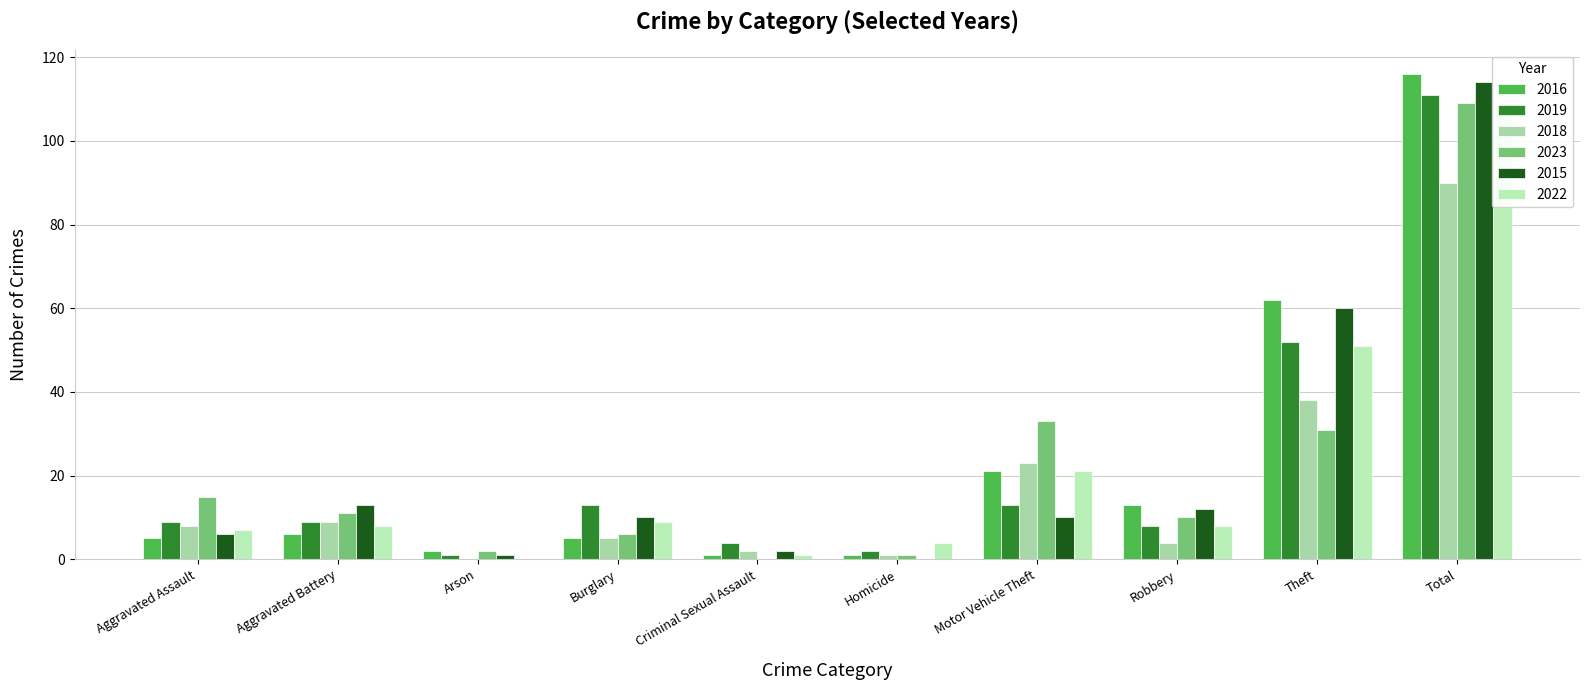

At which label does 2022 first exceed 8?

Burglary